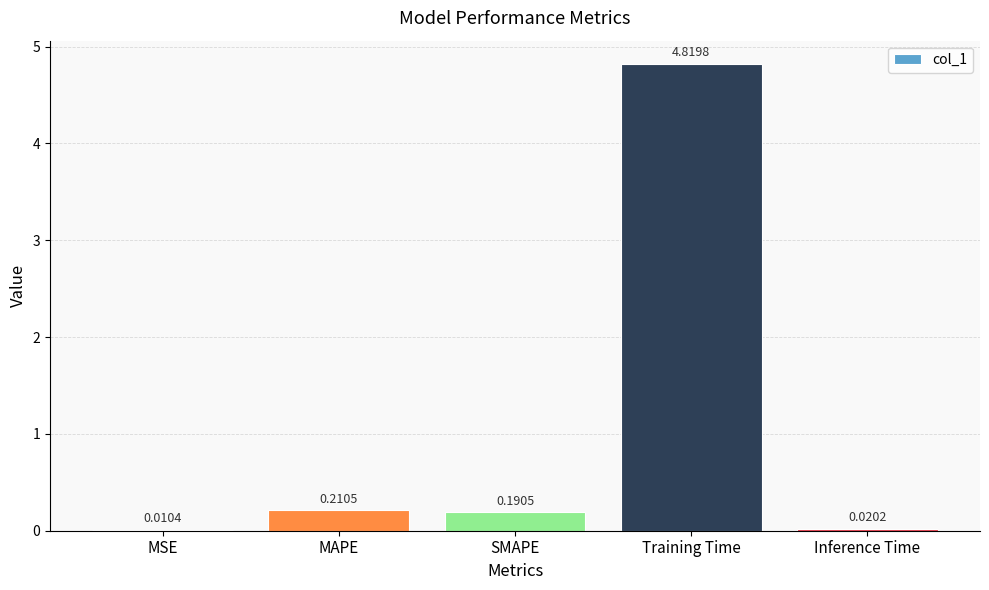

What is the sum of the values at Training Time and MSE?

4.8